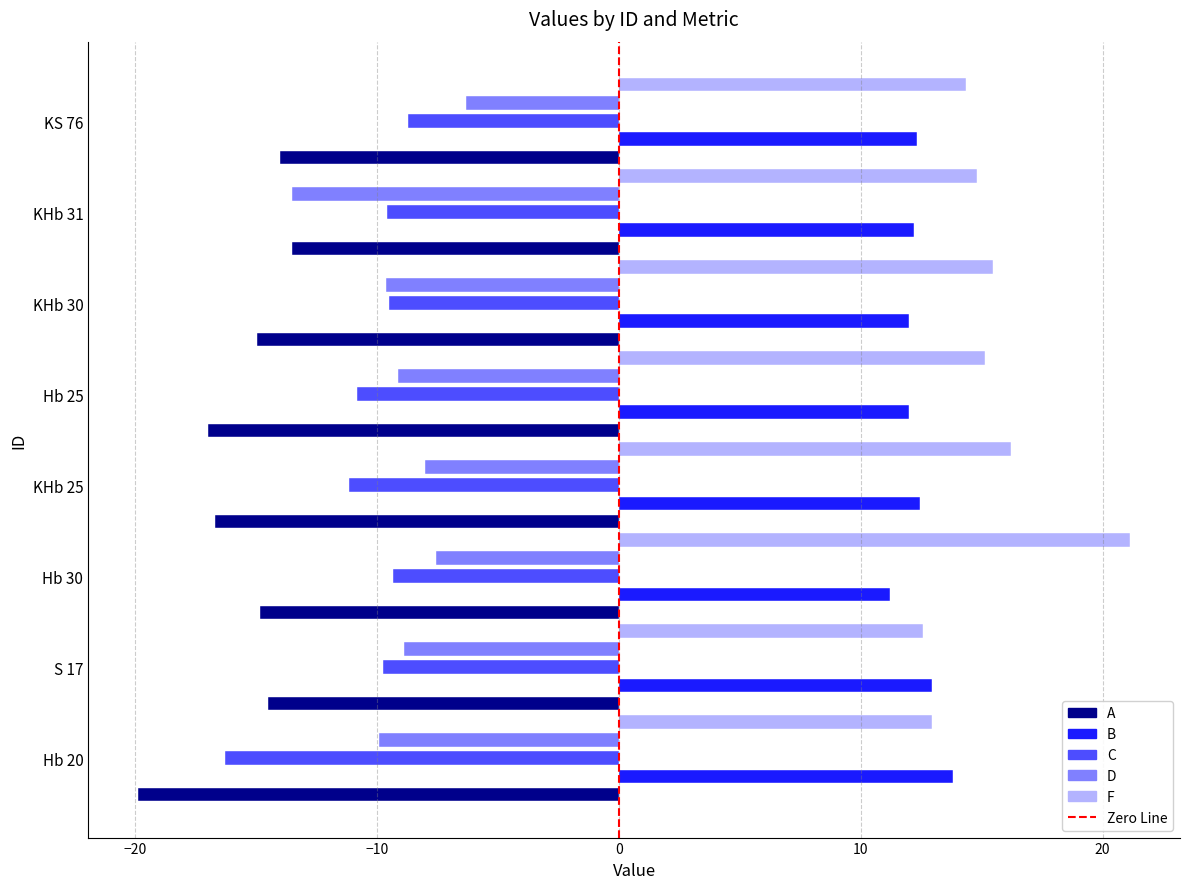

Rank the series by their maximum value, from lowest to highest.

A, C, D, B, F